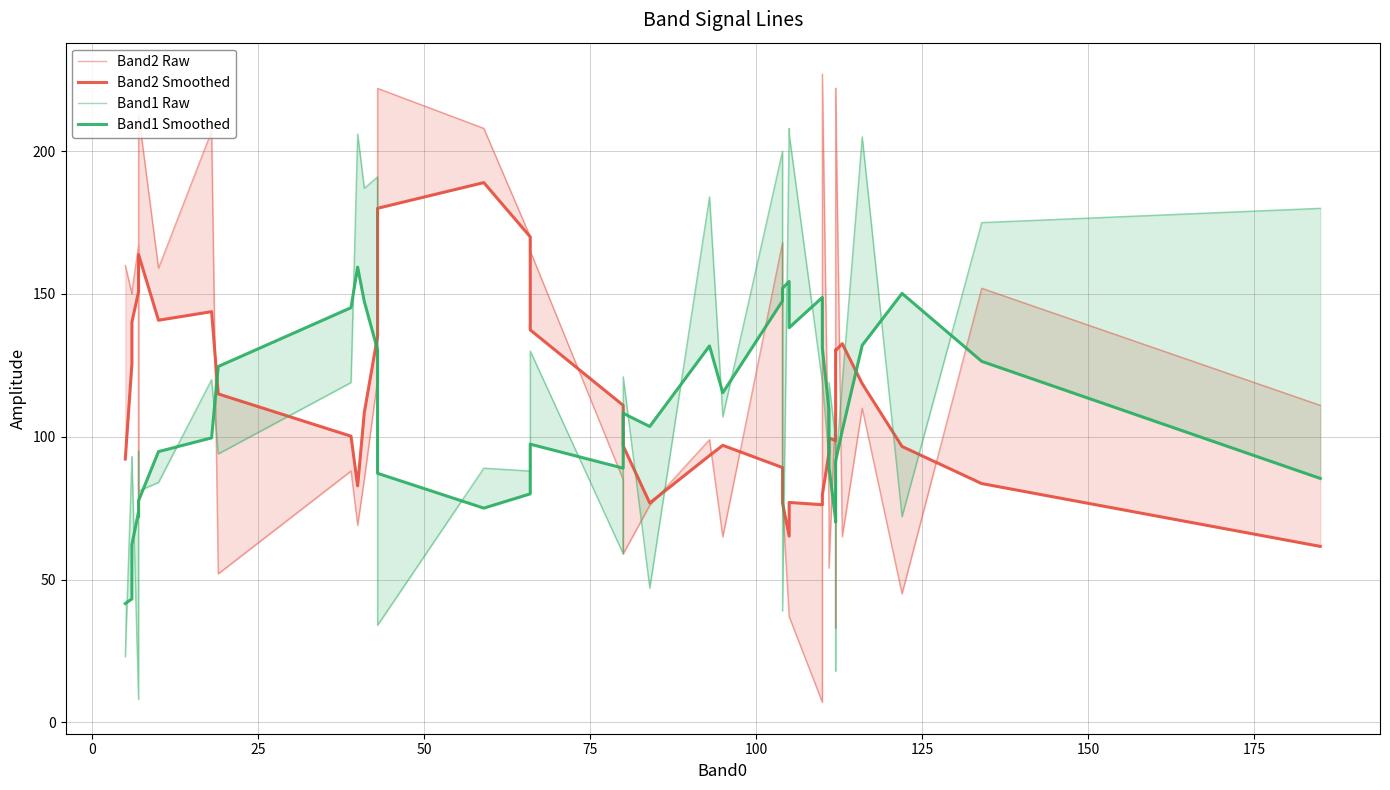

True or false: Band2 Raw and Band2 Smoothed cross at least once.

True